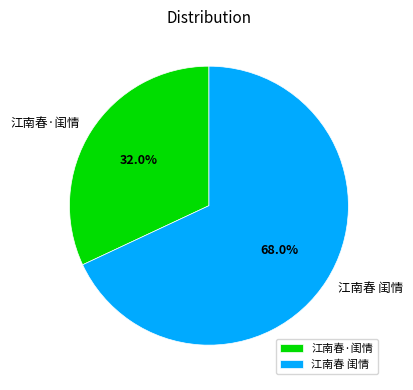

To the nearest percent, what is the average slice percentage?

50%